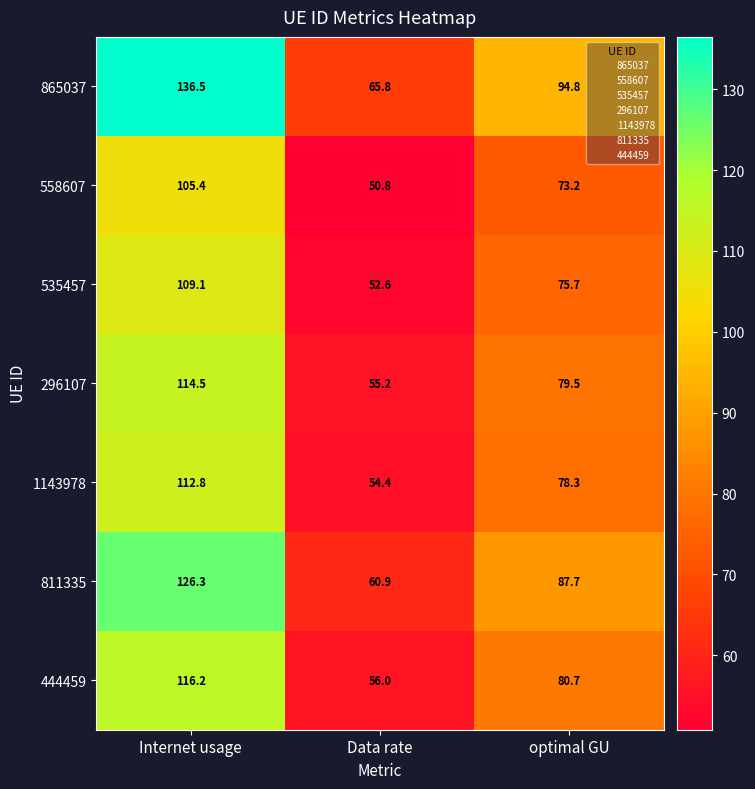

What is the difference between the maximum and minimum values in the 865037 series?

70.7